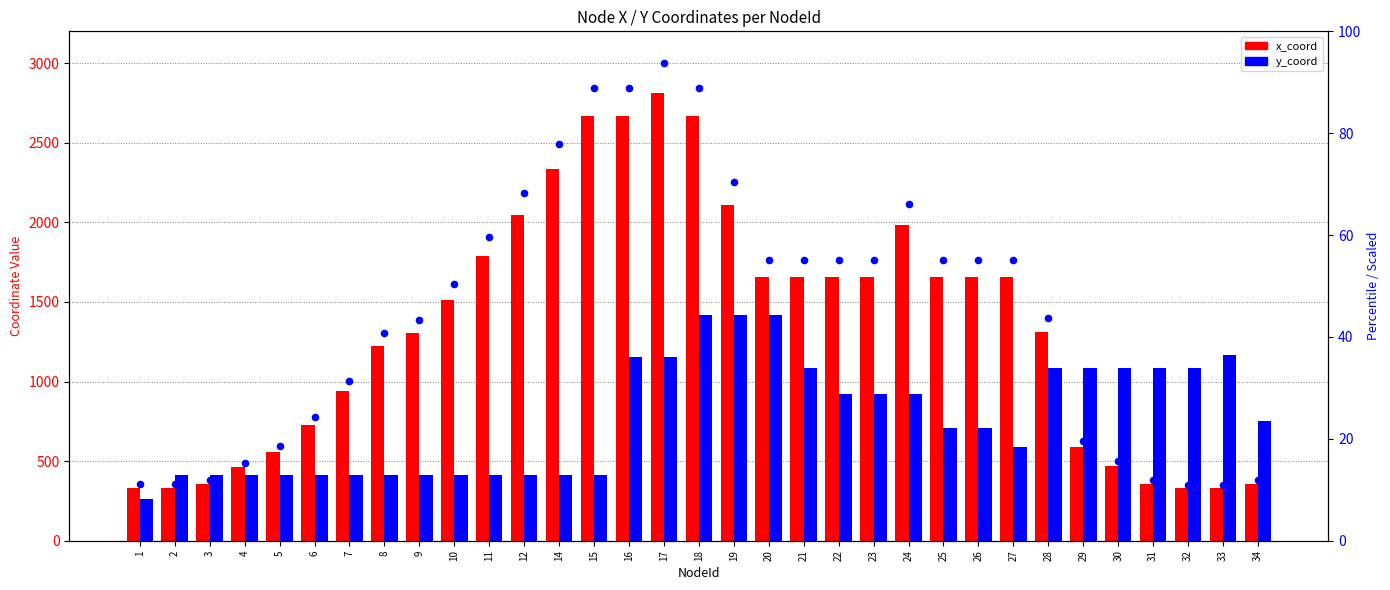

Which series has the largest total across all categories?

x_coord